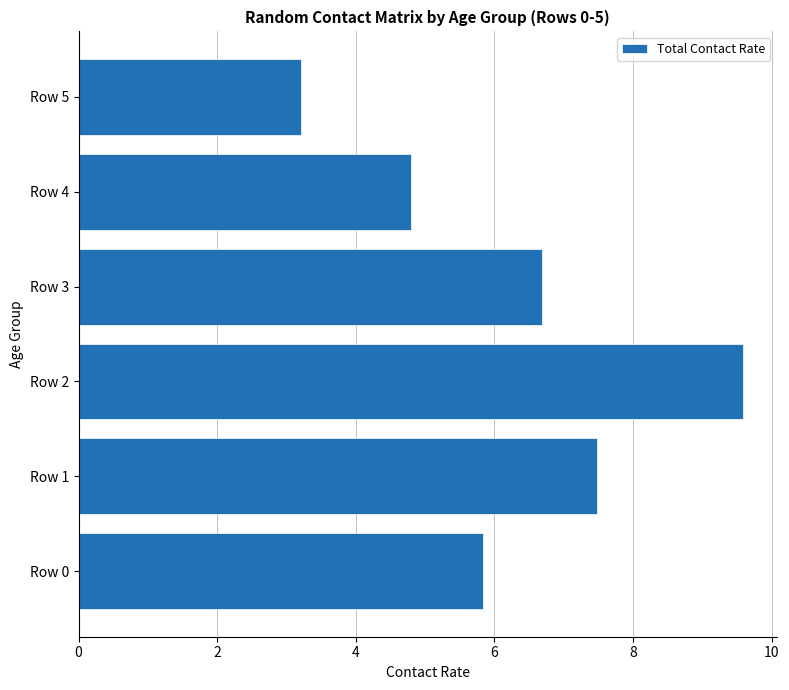

Which label corresponds to the largest value in the chart?

Row 2